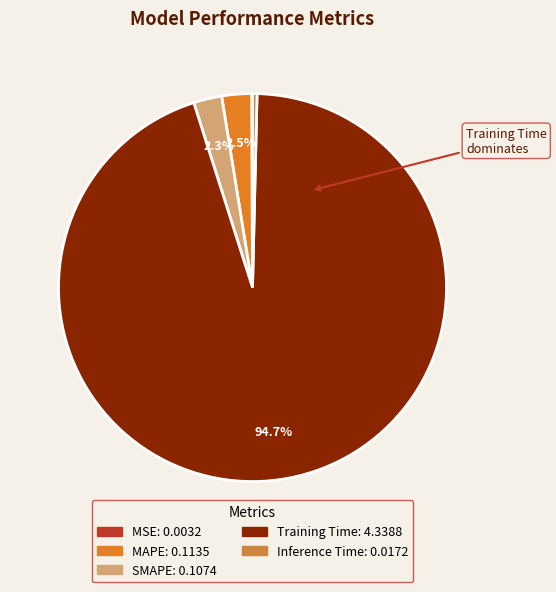

Which slice is the smallest?

MSE